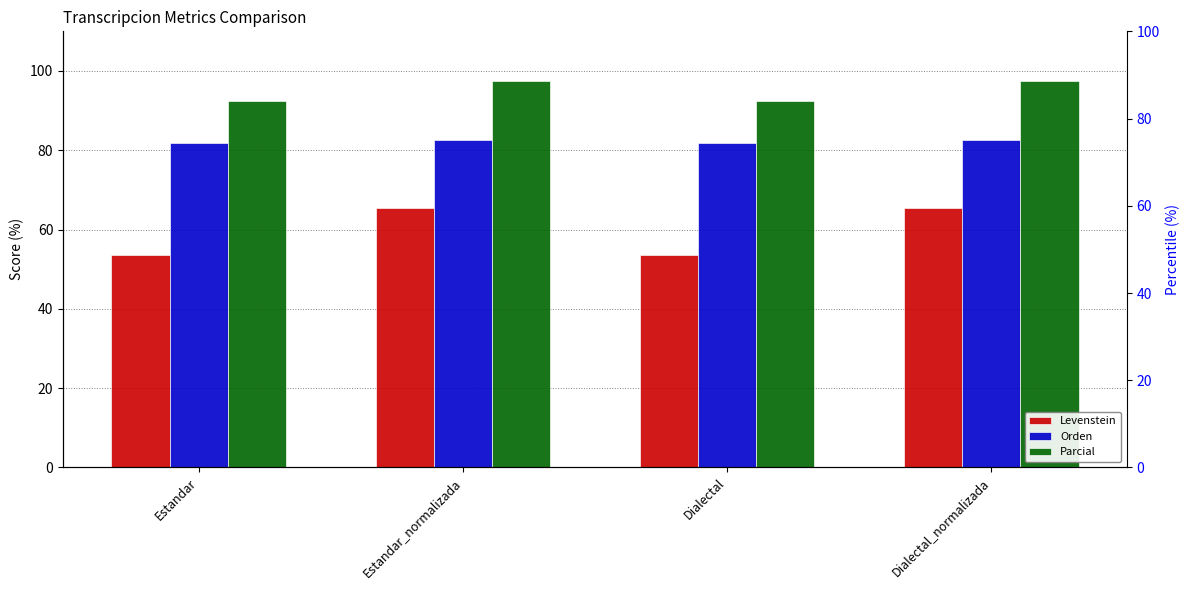

Rank the categories by Orden value from lowest to highest.

Estandar, Dialectal, Estandar_normalizada, Dialectal_normalizada